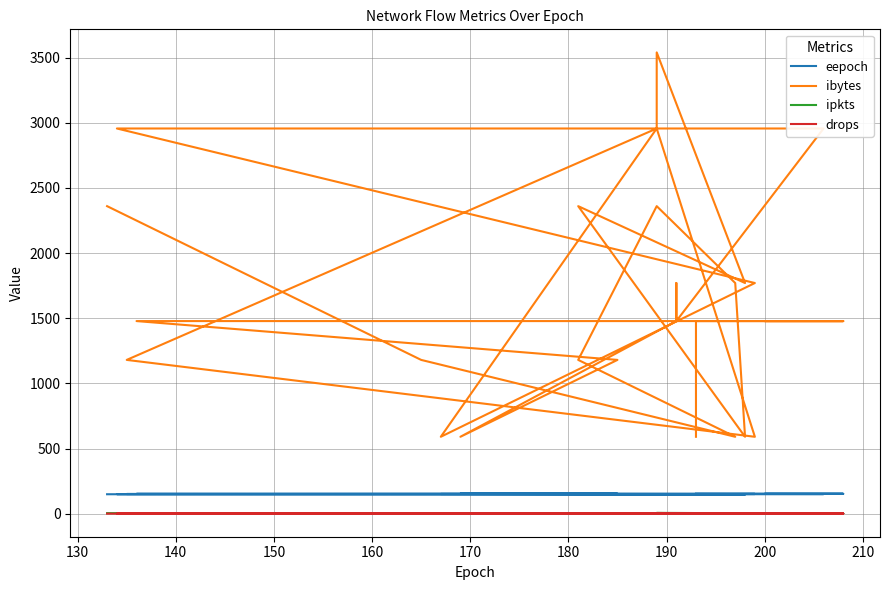

True or false: ipkts has more than 0 points higher than both neighbors.

True